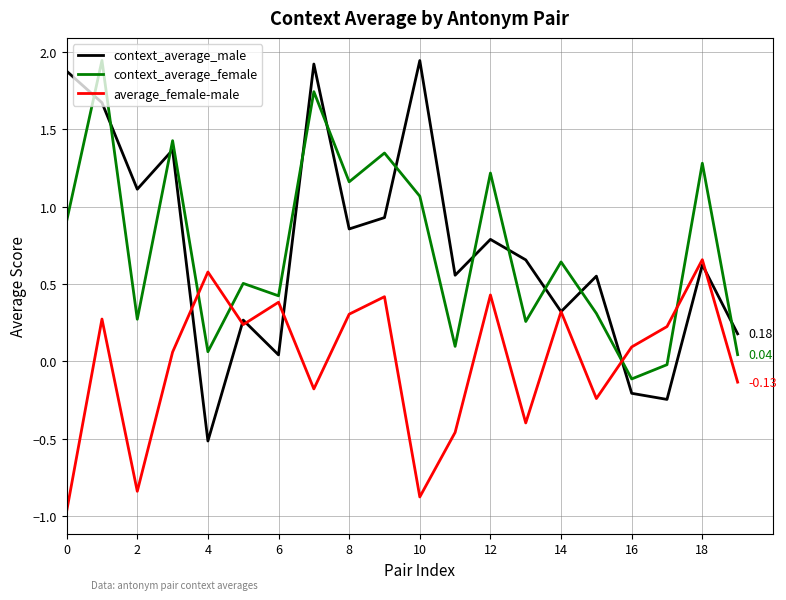

True or false: context_average_female and average_female-male intersect in this chart.

True